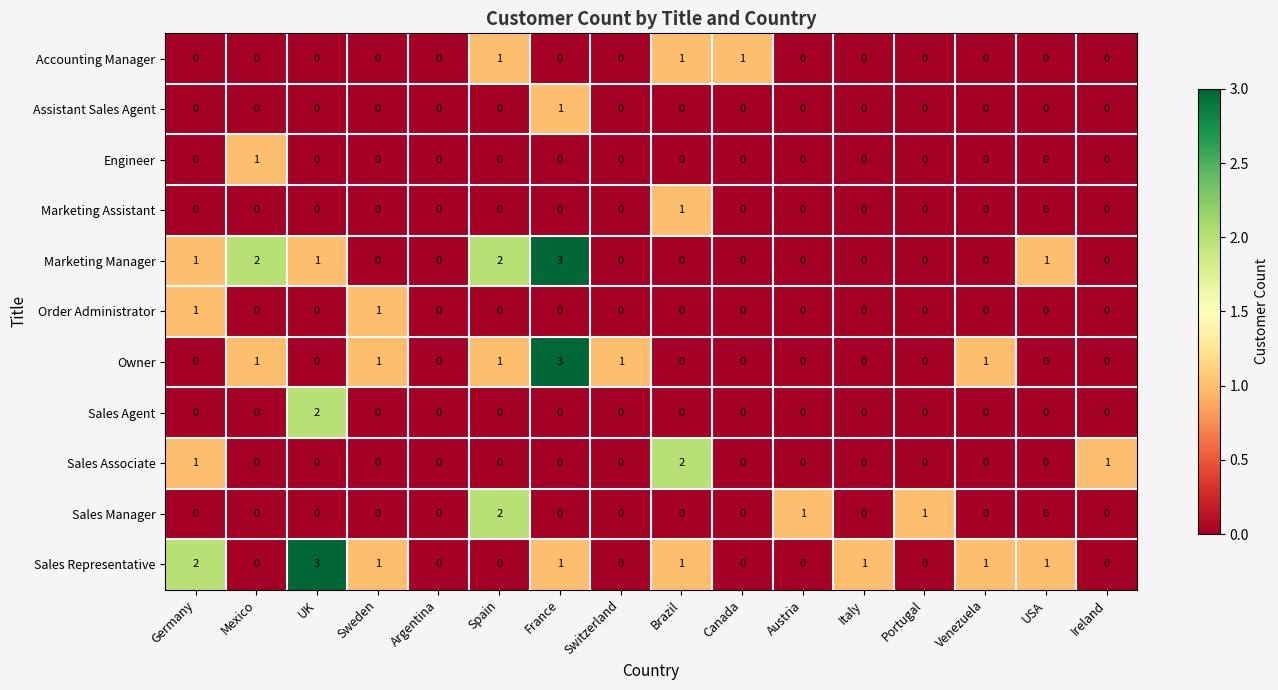

True or false: Sales Representative has a value of -1 at Portugal.

False